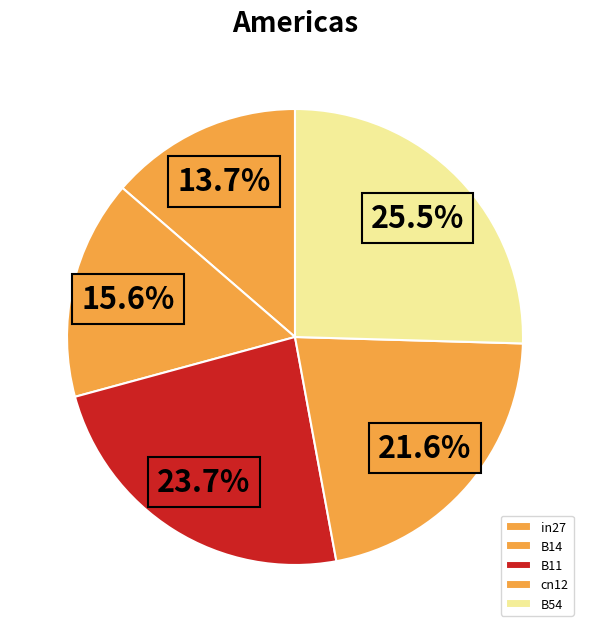

How many slices are in this pie chart?

5